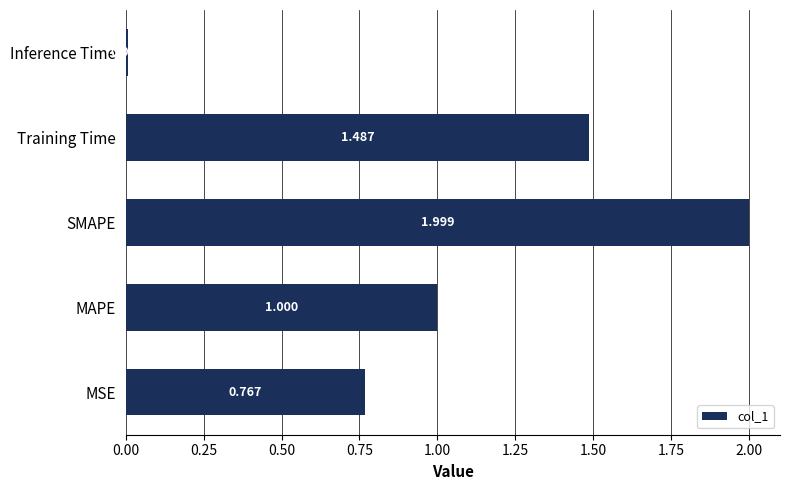

At which label is the value closest to 1?

MAPE